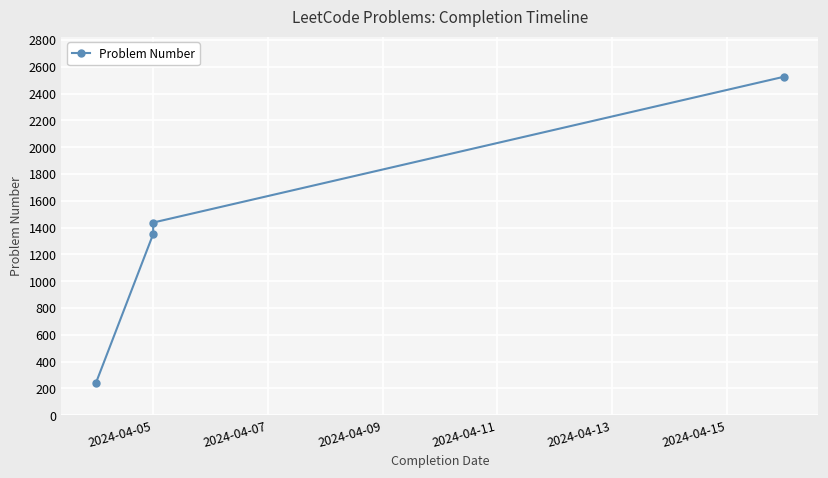

How many series are shown in this chart?

1